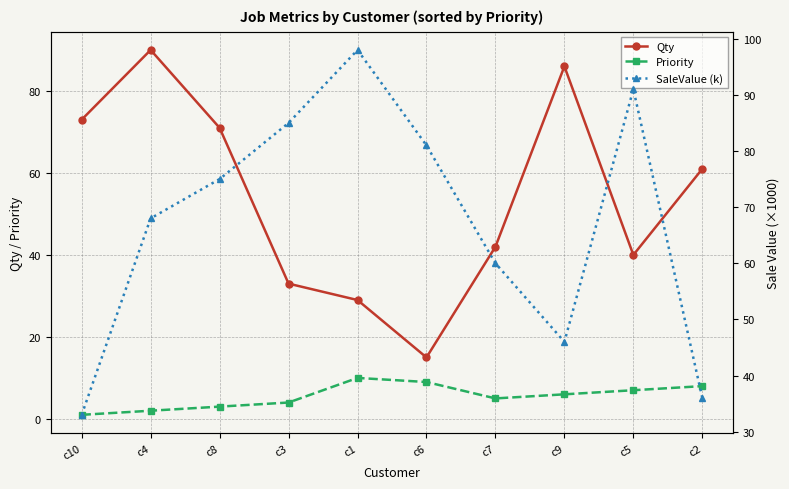

What is the approximate value of Priority at c10?

1